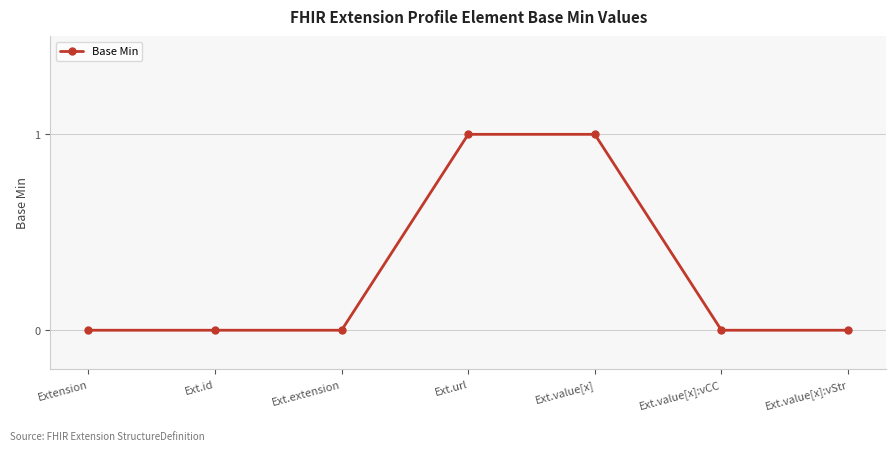

What is the change in value from Ext.id to Ext.url?

+1